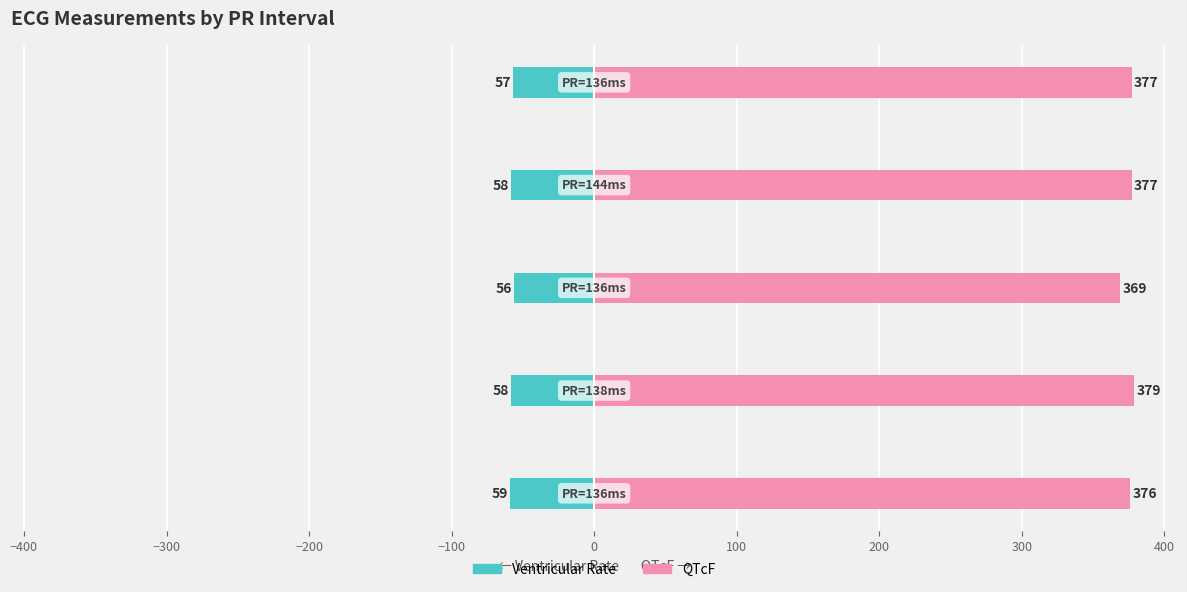

Count the Ventricular Rate values in the range -58 to -57.

3